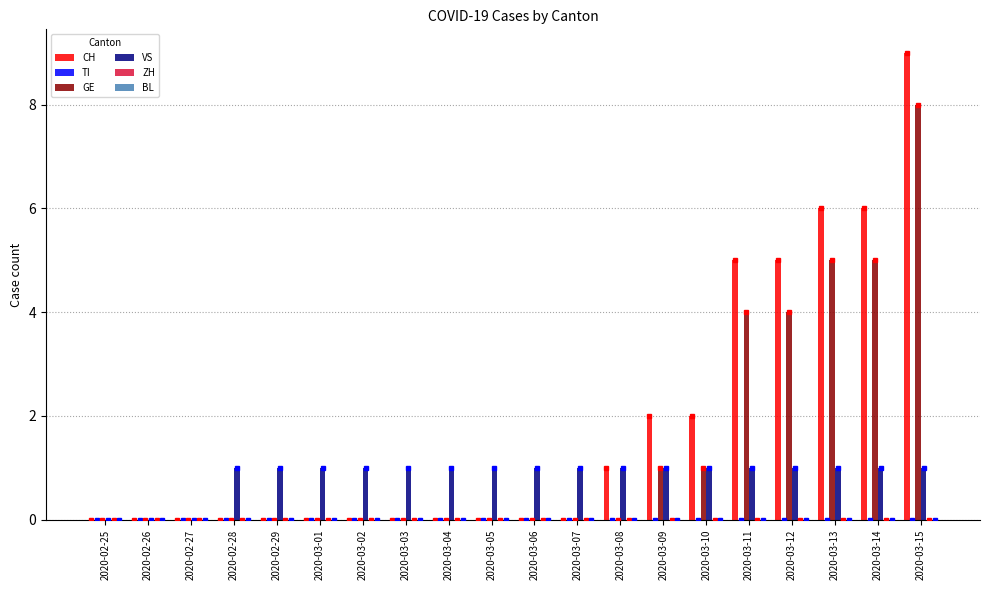

Count the number of data series in this chart.

6